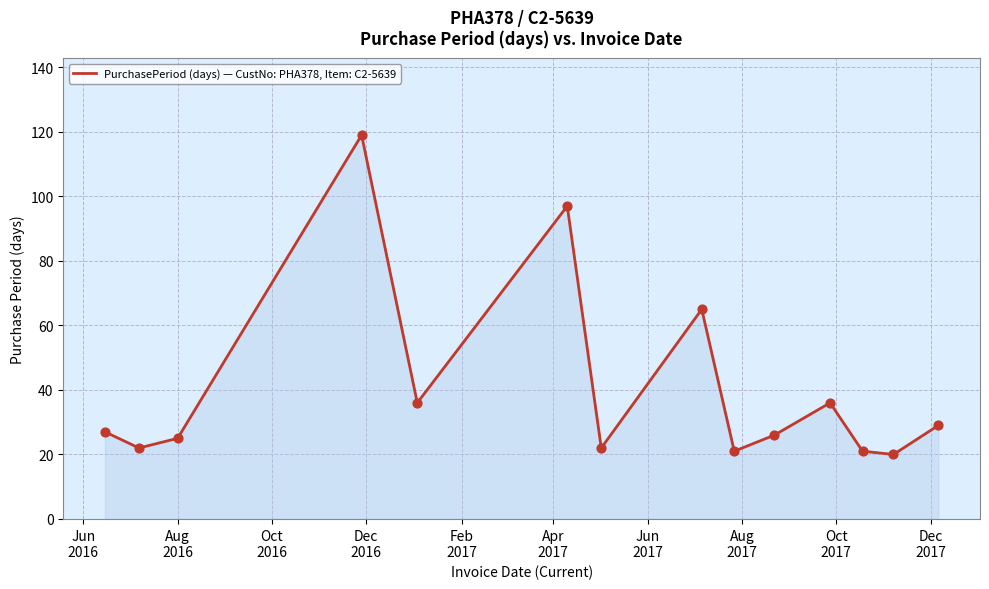

What is the difference between the maximum and minimum values?

99